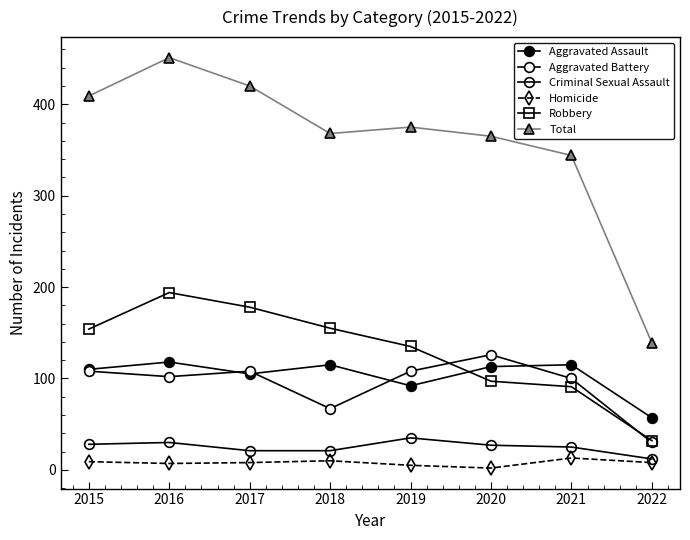

How many series are shown in this chart?

6